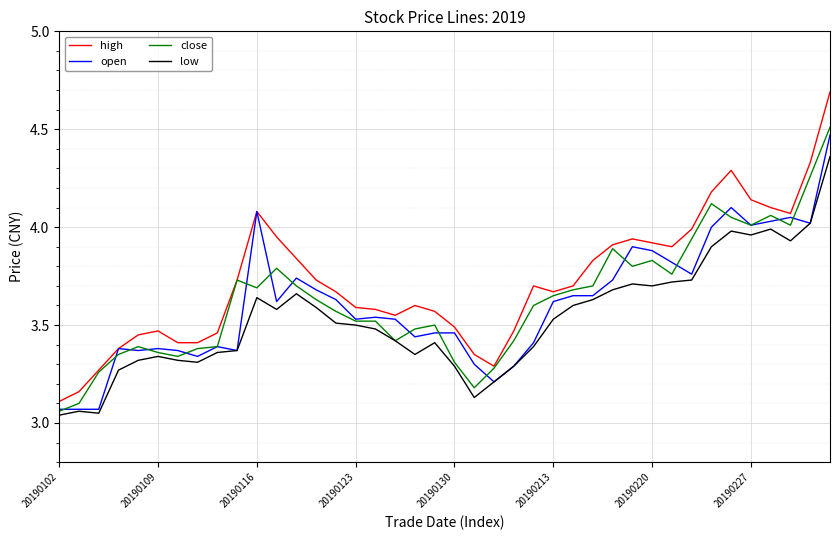

What is the greatest value displayed?

4.7